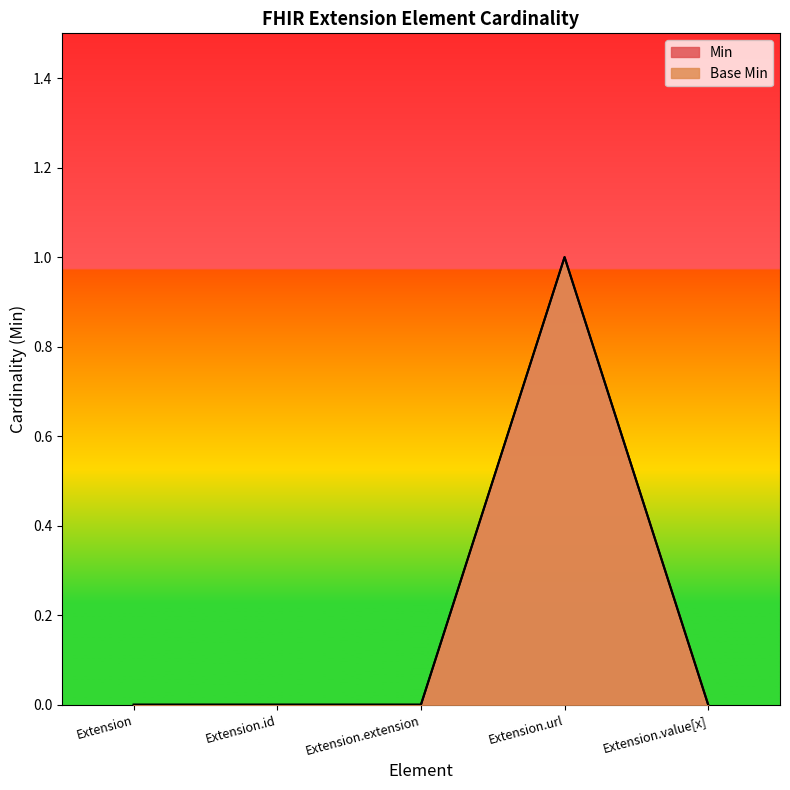

Is it true that Base Min equals 0 at Extension.url?

False